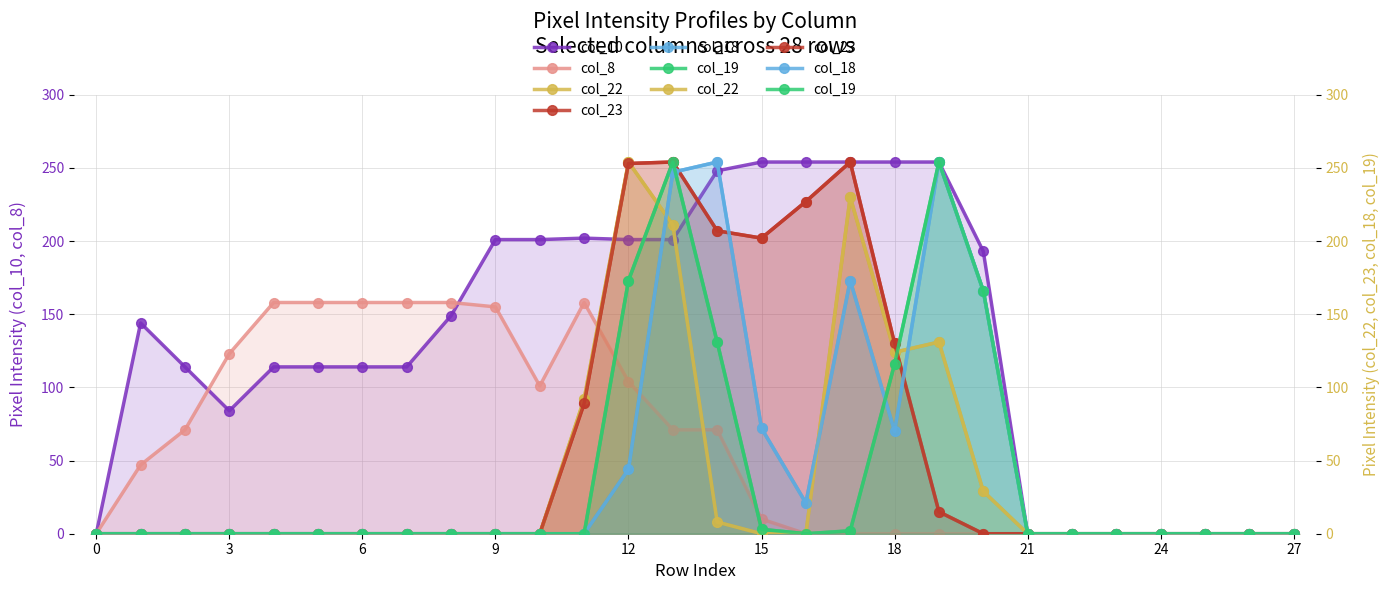

The value of col_19 at 18 is 116. True or false?

True